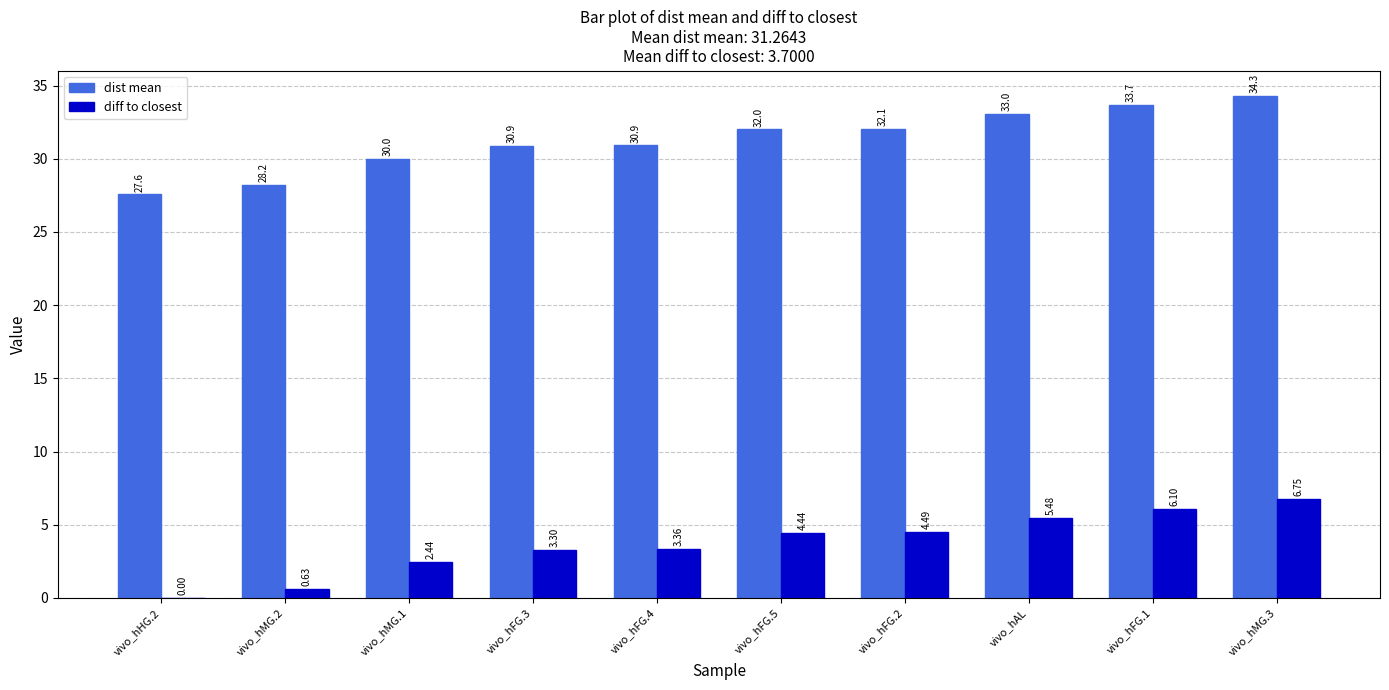

How many categories are shown in the chart?

10